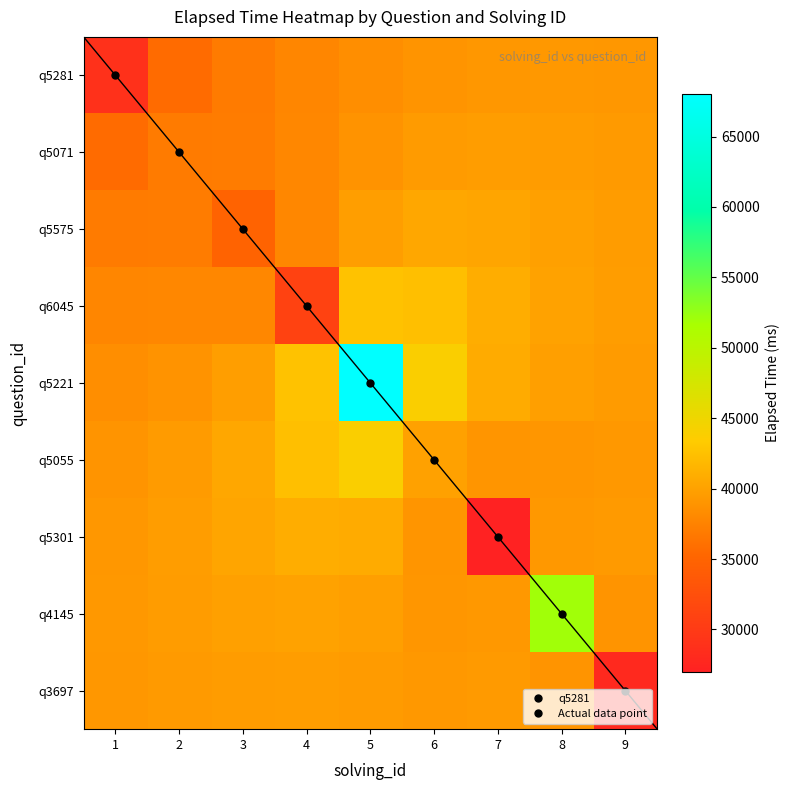

Is the value of q5575 at 3 greater than the value of q3697 at 6?

No